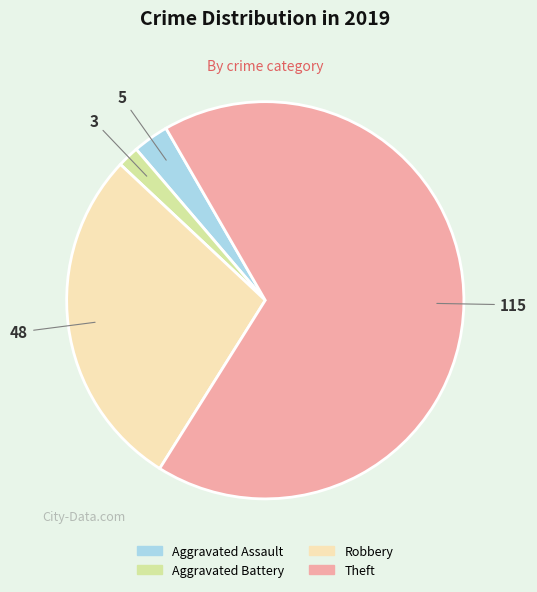

Rank the categories by value from highest to lowest.

Theft, Robbery, Aggravated Assault, Aggravated Battery